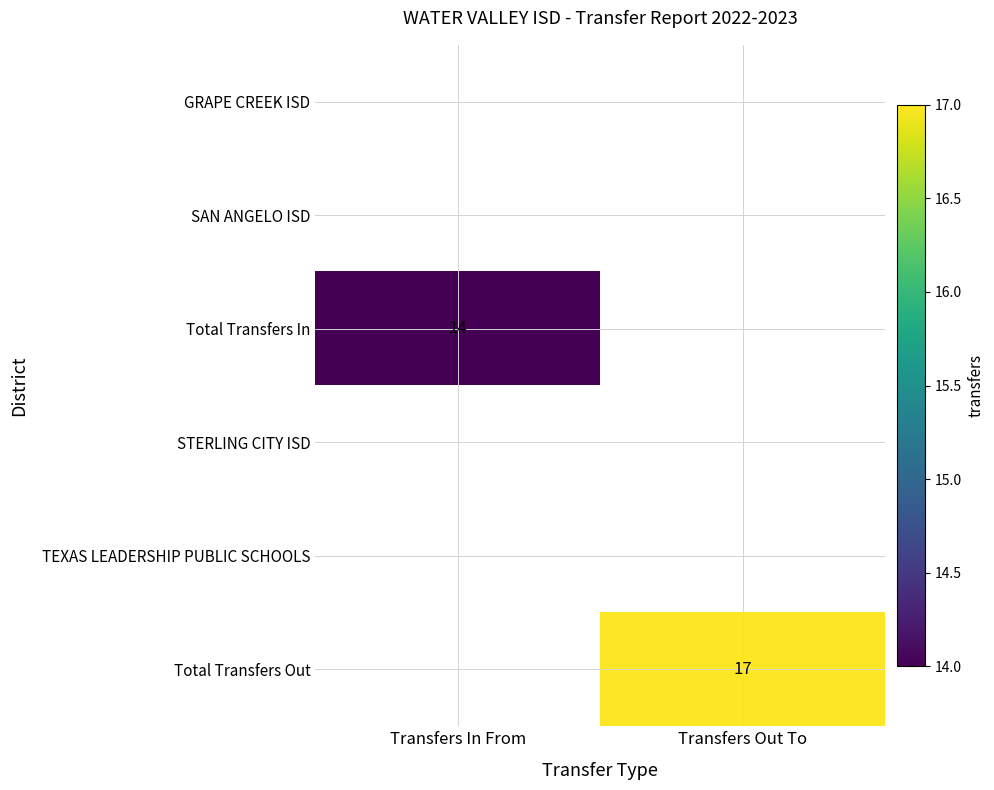

Is the value of Total Transfers Out at Transfers In From greater than the value of STERLING CITY ISD at Transfers Out To?

No